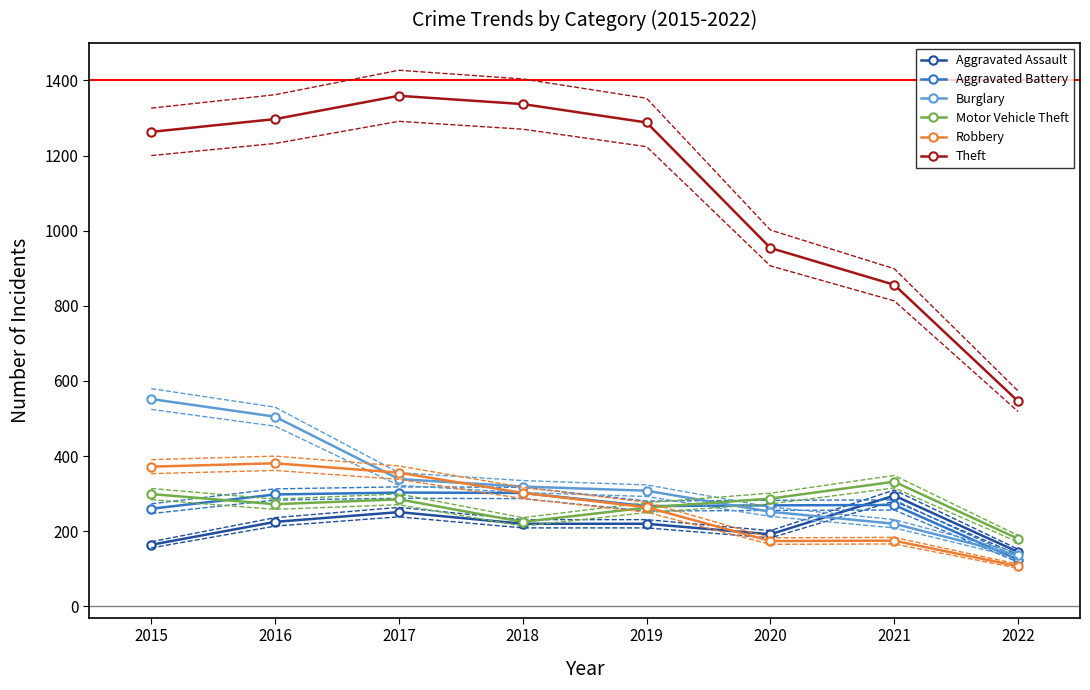

Is the value of Aggravated Assault at 2017 greater than the value of Motor Vehicle Theft at 2020?

No